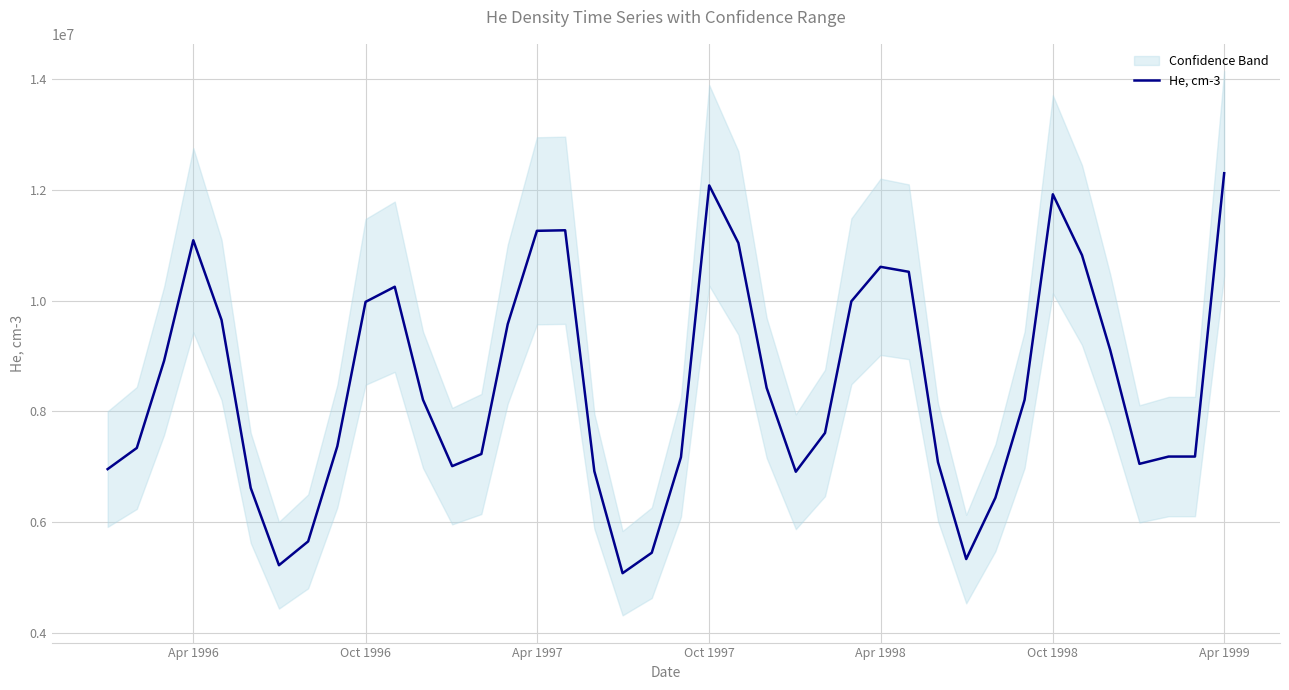

At which label does He, cm-3 reach its peak?

Apr 1999